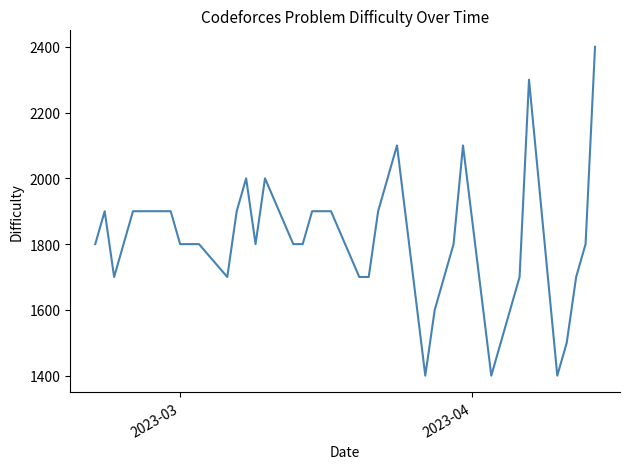

What is the difference between the maximum and minimum values?

1000